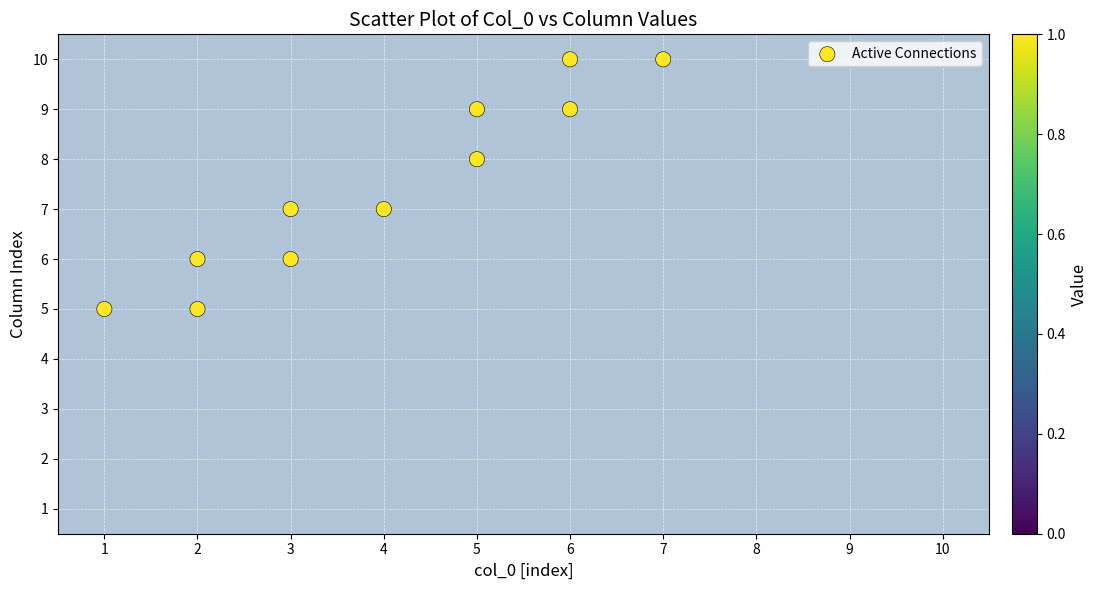

What is the range of Y values (max minus min)?

5